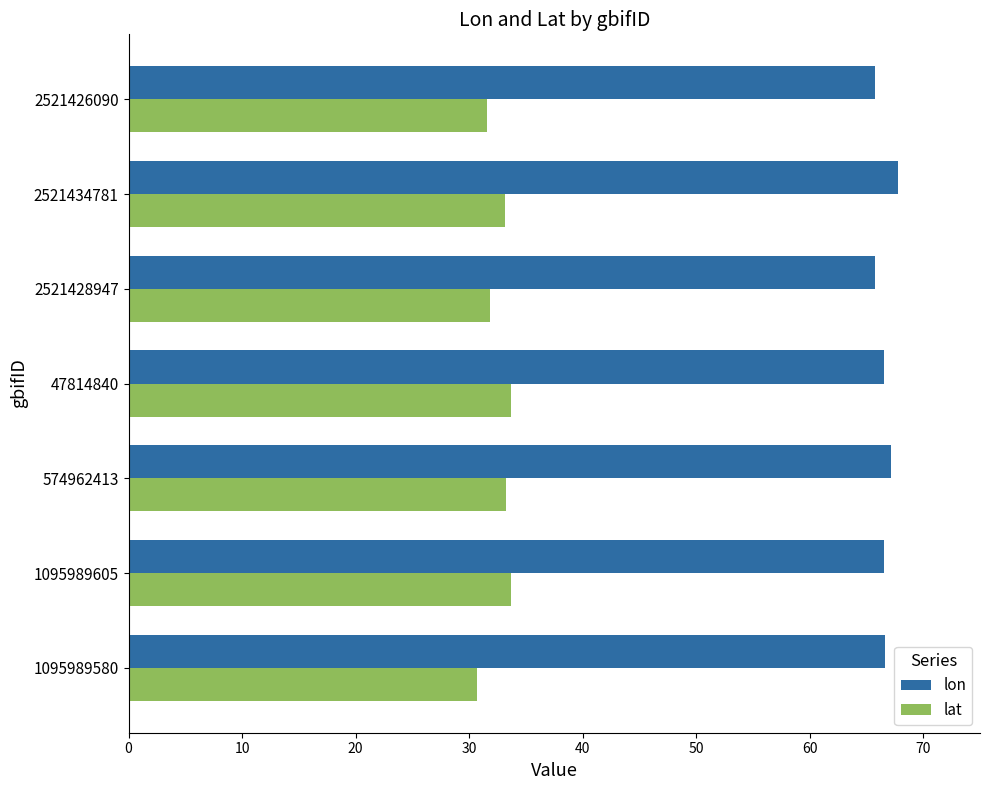

What is the difference between the highest and lowest values at 1095989605?

32.9